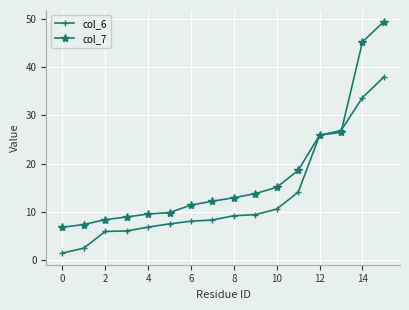

Which series has the largest range (max minus min)?

col_7